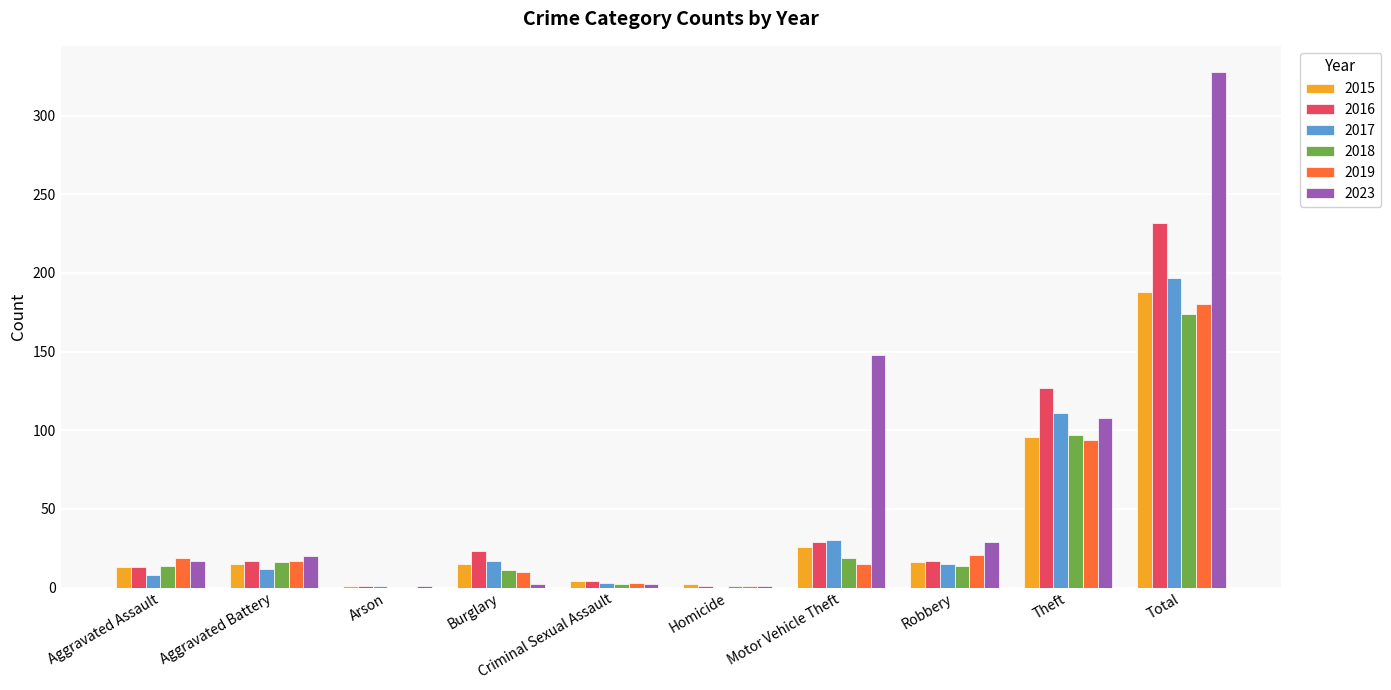

The 2016 series shows 17 at Aggravated Battery. True or false?

True